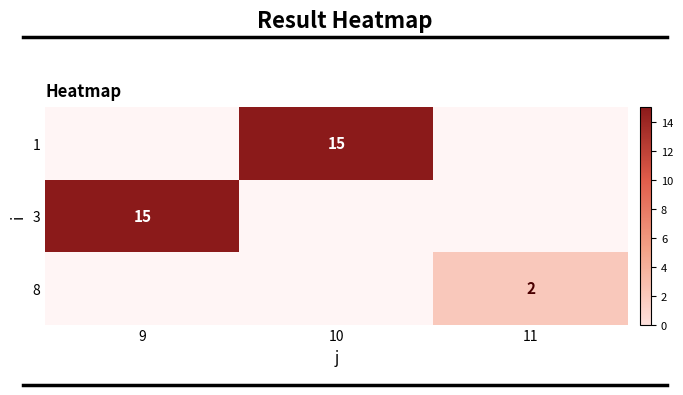

Is it true that 3 equals 10 at 9?

False